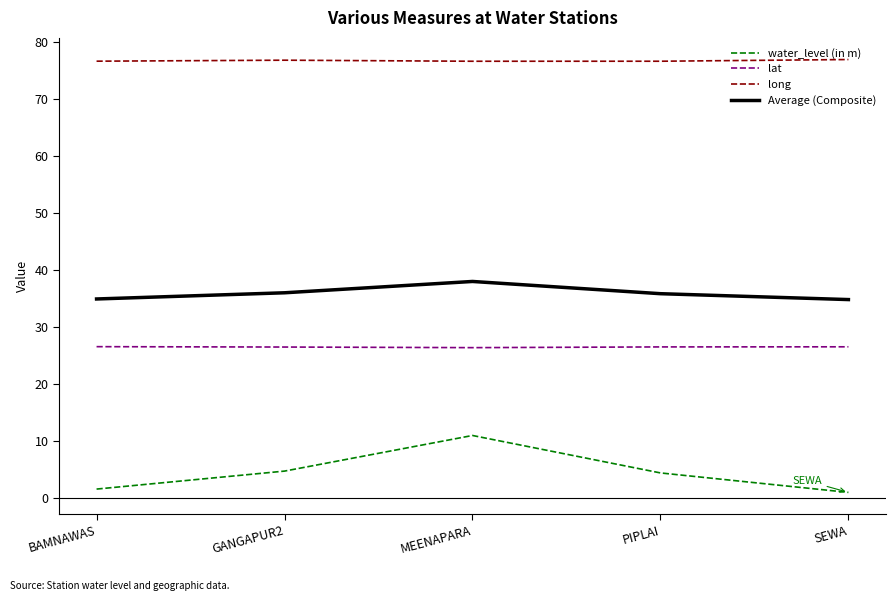

The value of water_level (in m) at GANGAPUR2 is 4.8. True or false?

True